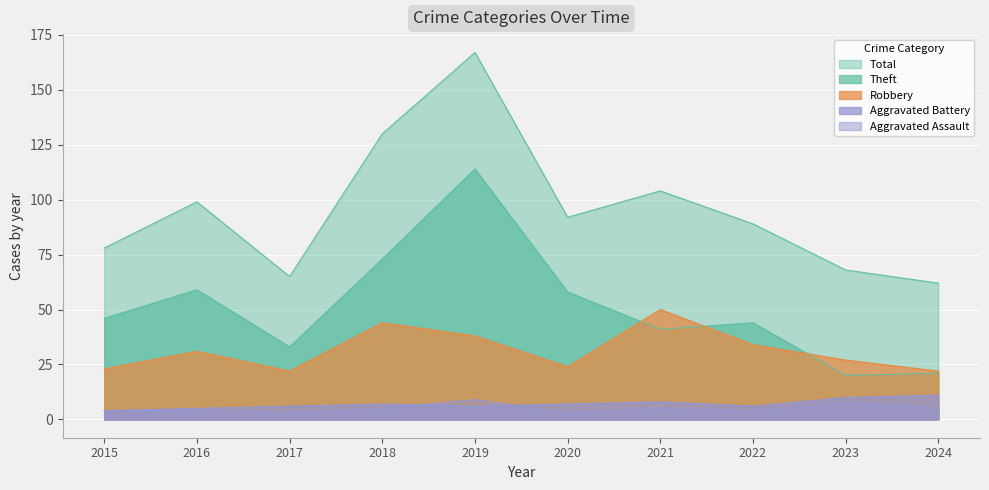

Which category has the highest value in the Aggravated Assault series?

2019